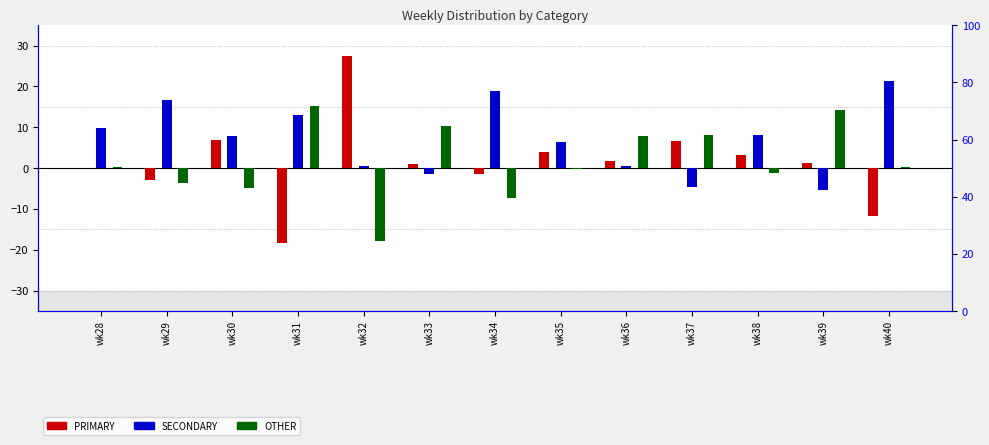

At how many categories does at least one series exceed 17?

3